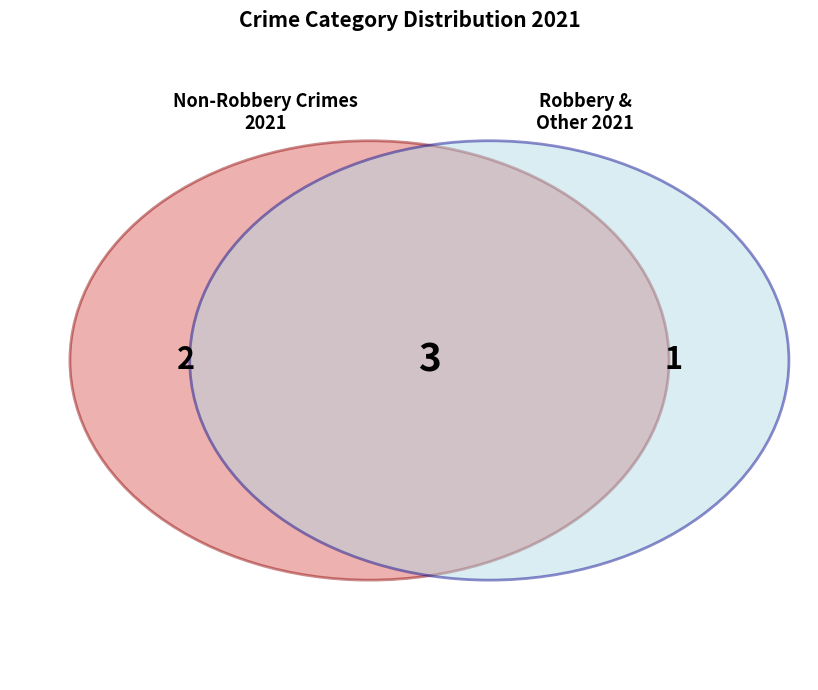

Does any single category account for the majority?

No